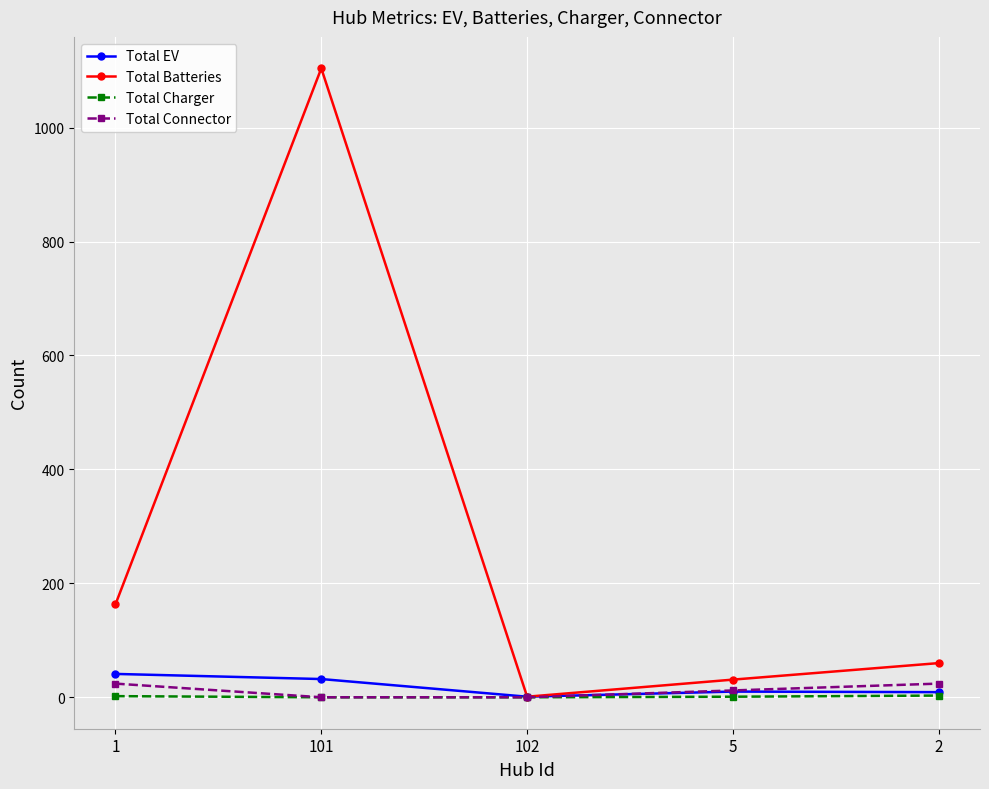

How many Total Connector values are between 0 and 24?

5